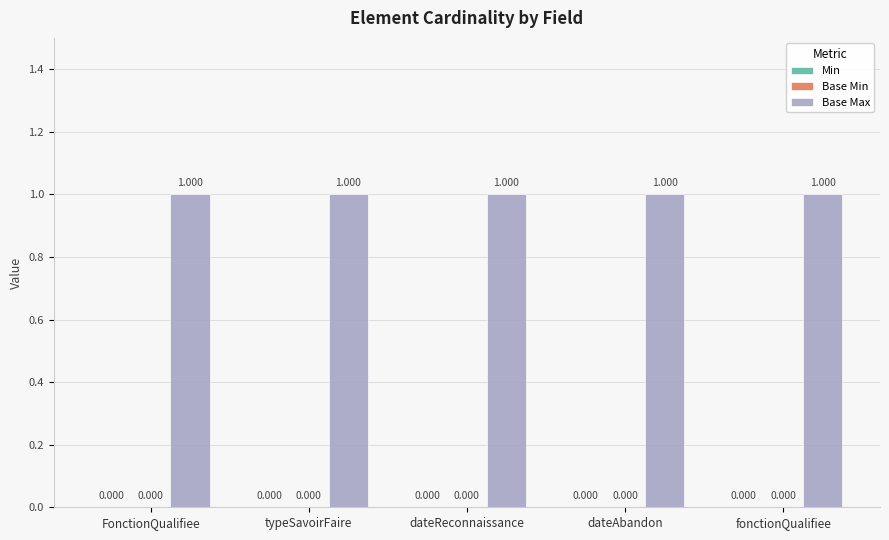

Reading left to right, list all the values displayed in this chart.

Min: FonctionQualifiee=0	typeSavoirFaire=0	dateReconnaissance=0	dateAbandon=0	fonctionQualifiee=0
Base Min: FonctionQualifiee=0	typeSavoirFaire=0	dateReconnaissance=0	dateAbandon=0	fonctionQualifiee=0
Base Max: FonctionQualifiee=1	typeSavoirFaire=1	dateReconnaissance=1	dateAbandon=1	fonctionQualifiee=1